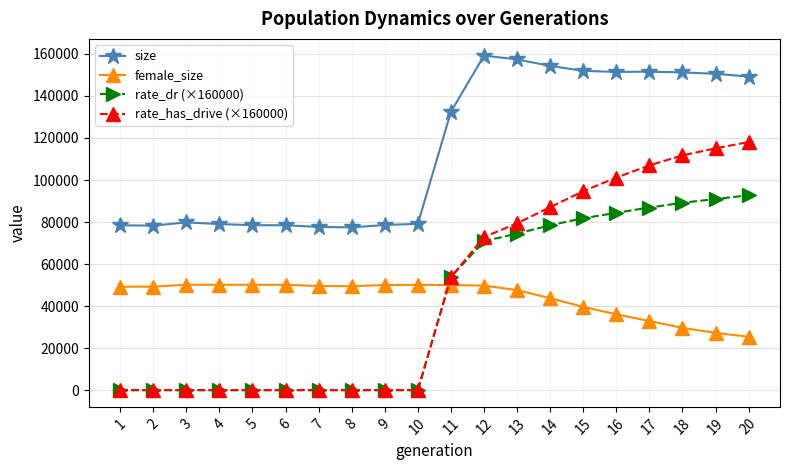

True or false: female_size has more than 0 interior local peaks.

True